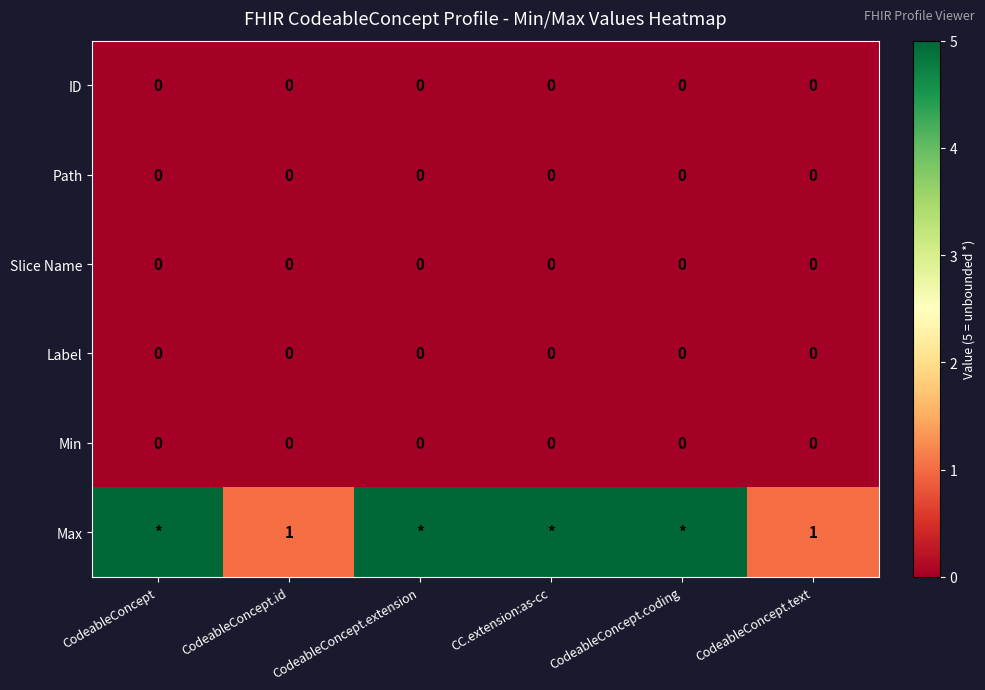

The ID series shows 0 at CodeableConcept.id. True or false?

True